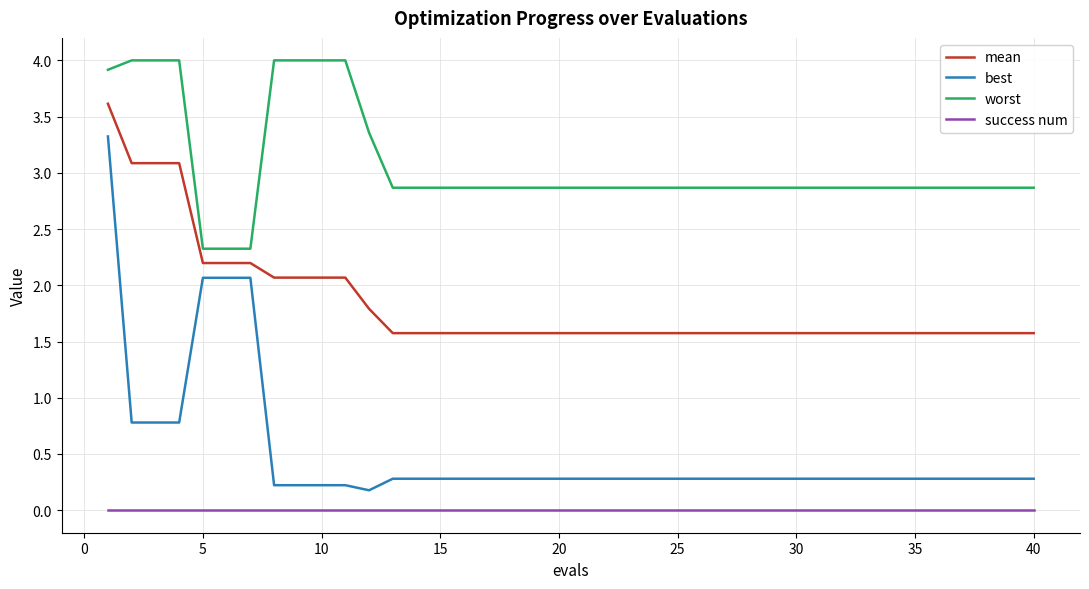

What is the difference between the maximum and minimum values in the best series?

3.1